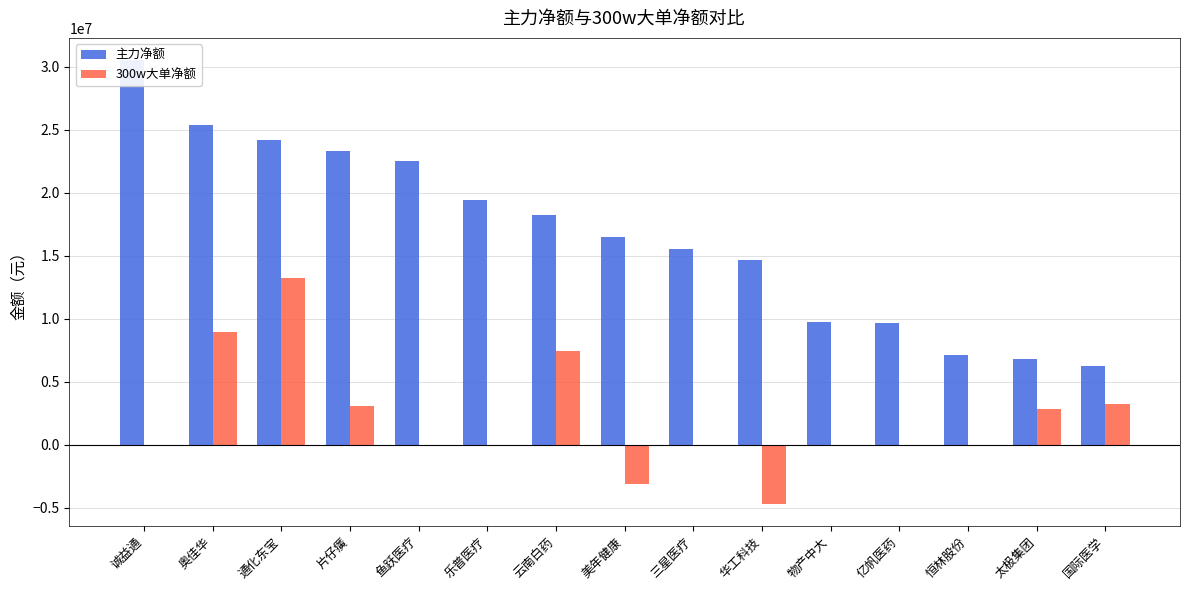

What is the lowest value of the 300w大单净额 series?

-4661459